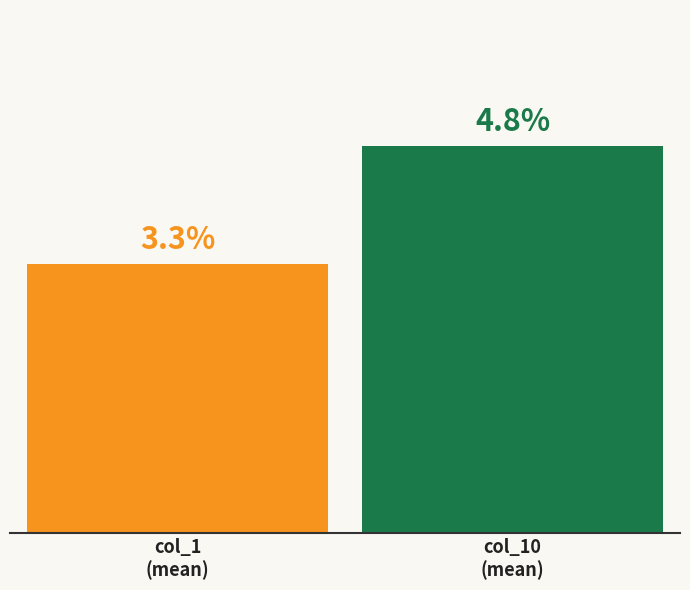

Does the chart contain stacked bars?

No